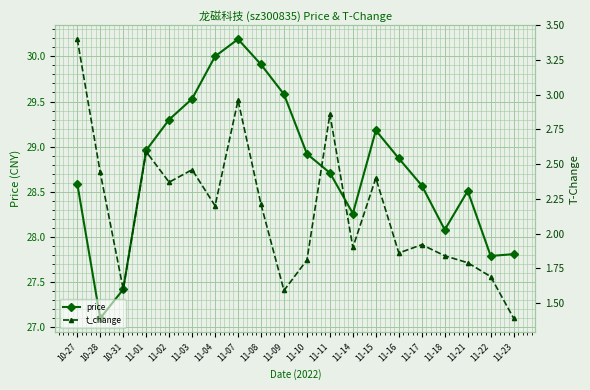

What is the sum of the price values at 10-31 and 11-10?

56.3